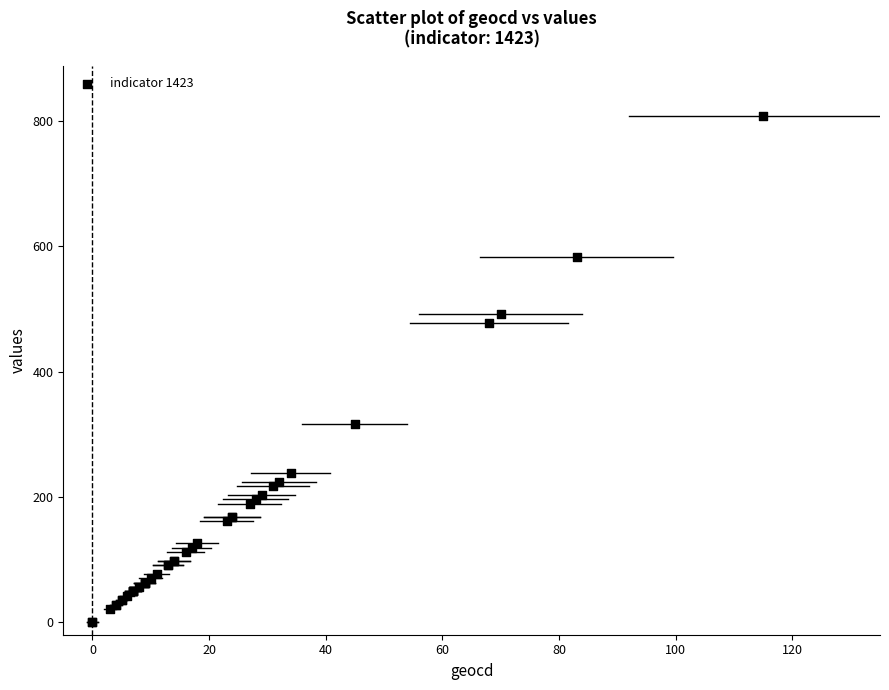

What Y value in the scatter plot is closest to 404?

477